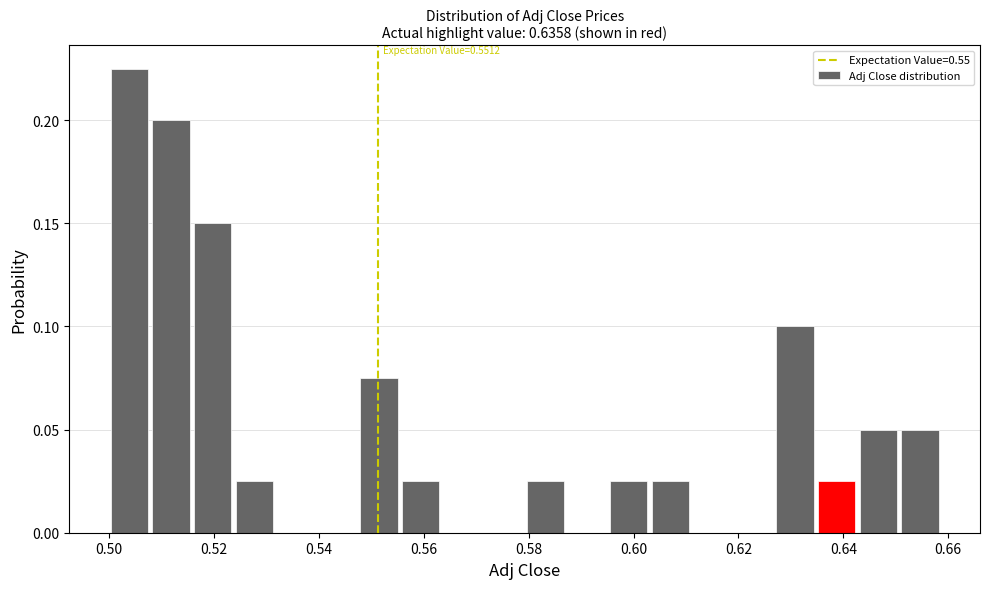

Around what value on the x-axis is the tallest bar? Give the approximate position of its centre, as read against the axis.

0.504